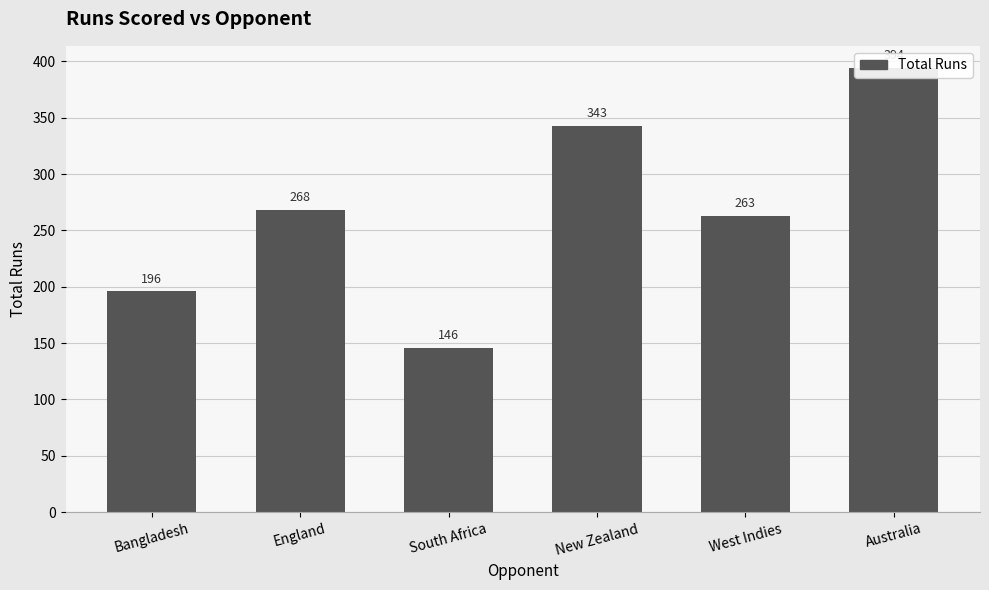

Rank the categories by value from lowest to highest.

South Africa, Bangladesh, West Indies, England, New Zealand, Australia